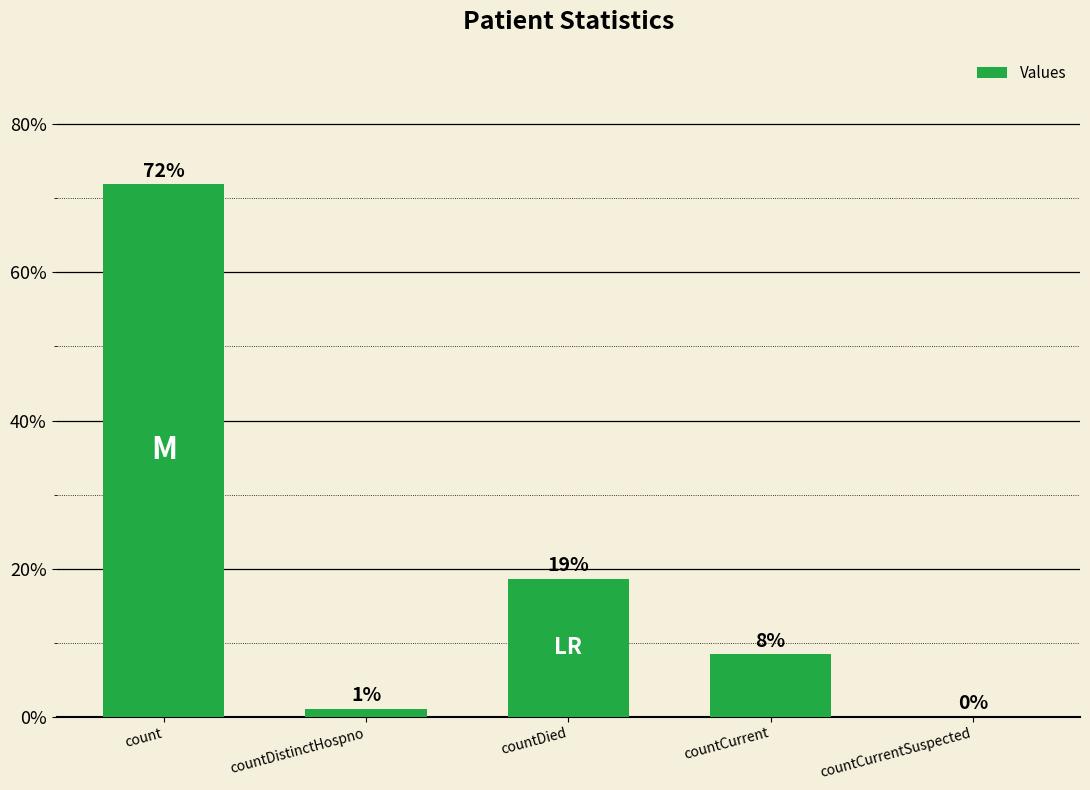

Is it true that the value at countCurrent is 2.4?

False